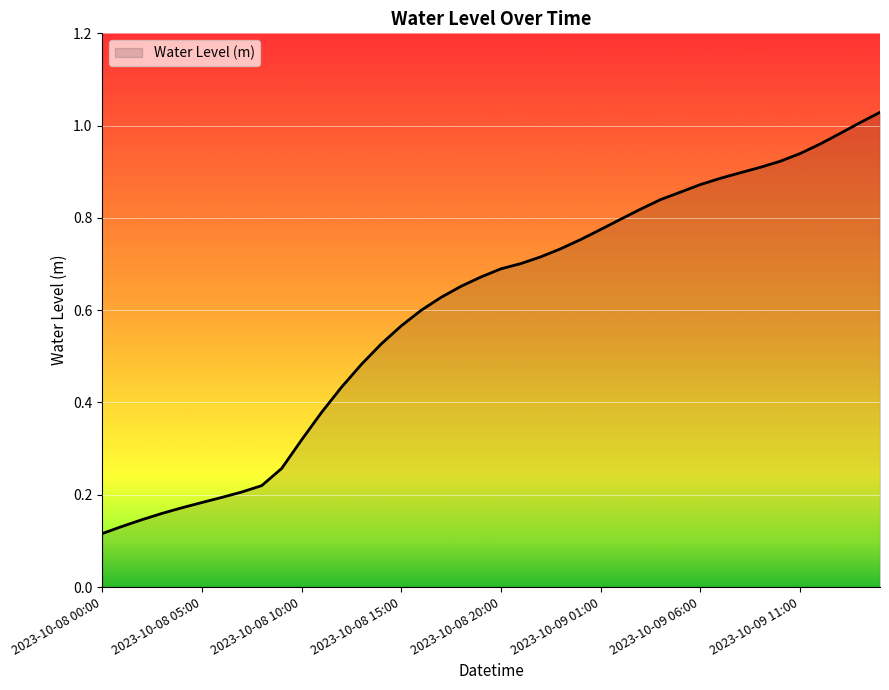

Is this an area chart (filled region under the line)?

Yes